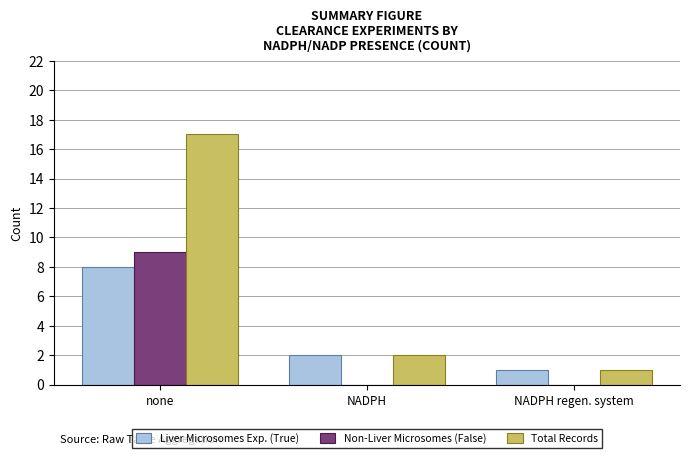

What is the greatest value displayed?

17